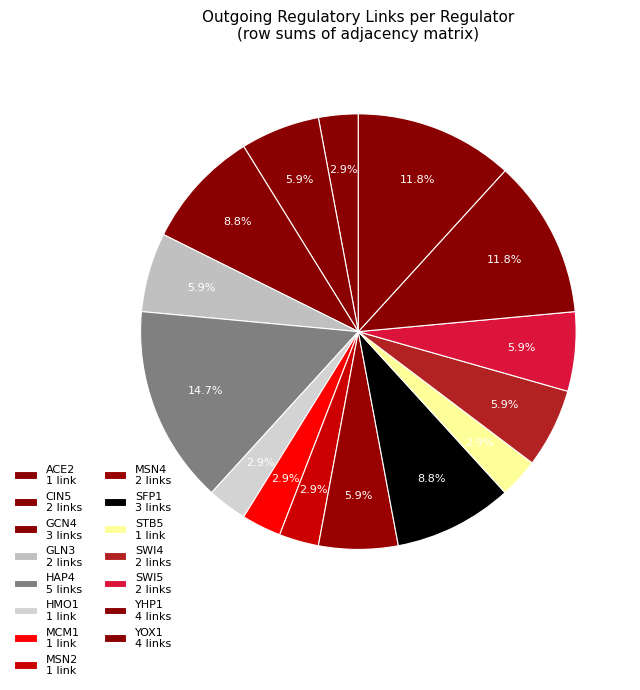

How many segments does this pie chart have?

15